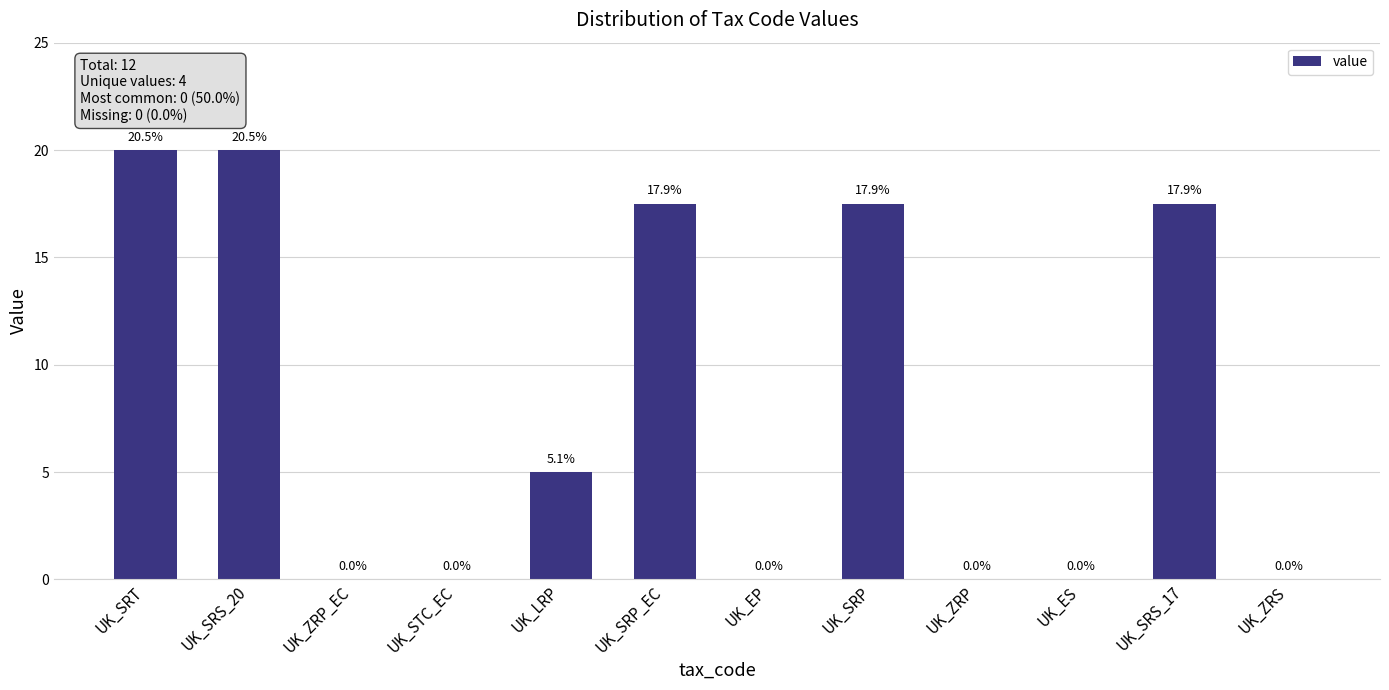

Between UK_SRS_17 and UK_EP, which is larger?

UK_SRS_17